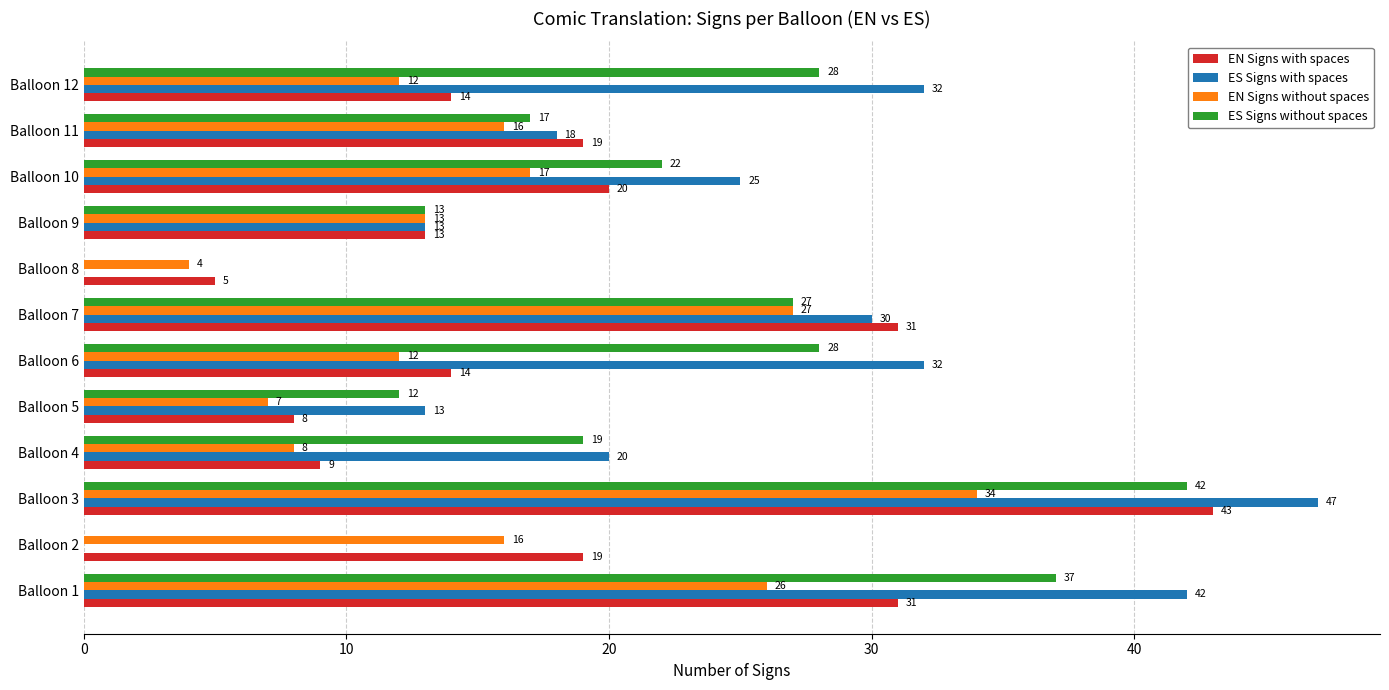

What is the sum of all ES Signs without spaces values?

245